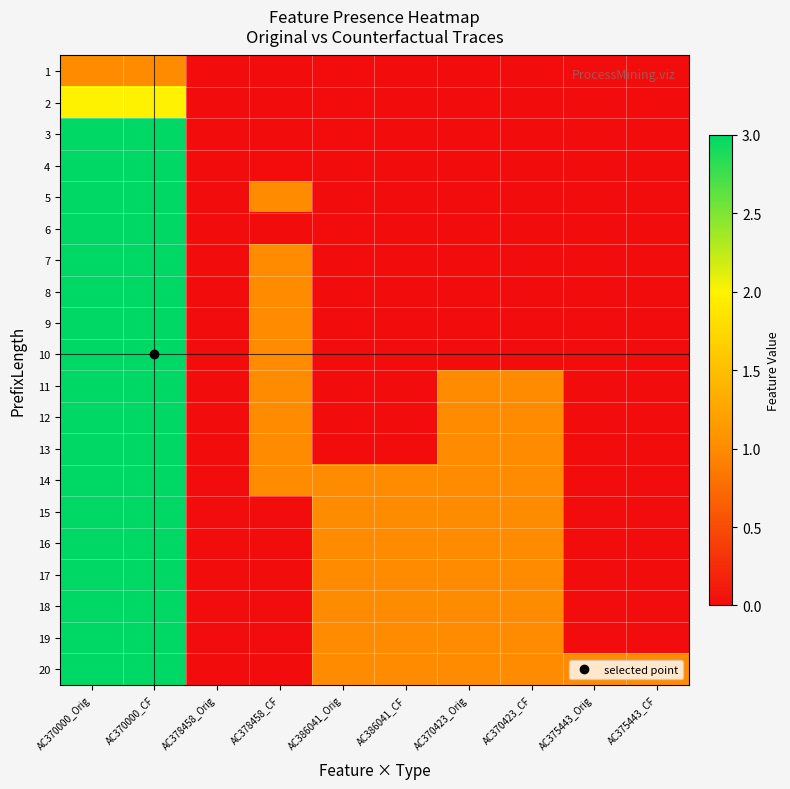

Which label corresponds to the smallest value in the chart?

AC378458_Orig